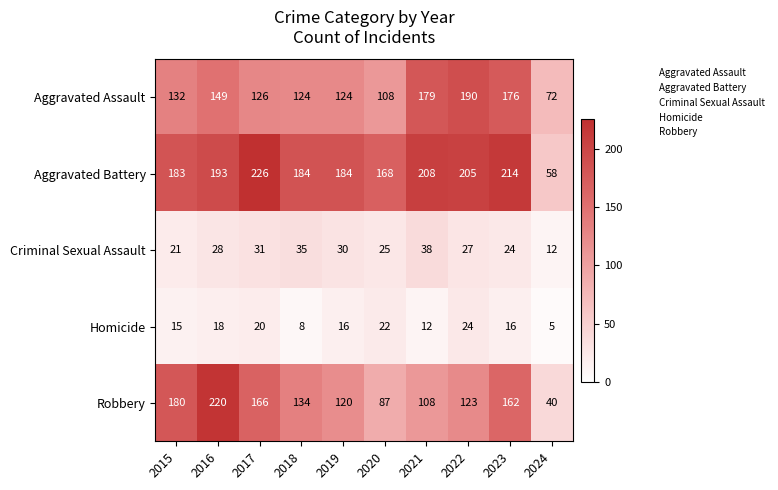

What is the spread (max minus min) of values at 2015?

168